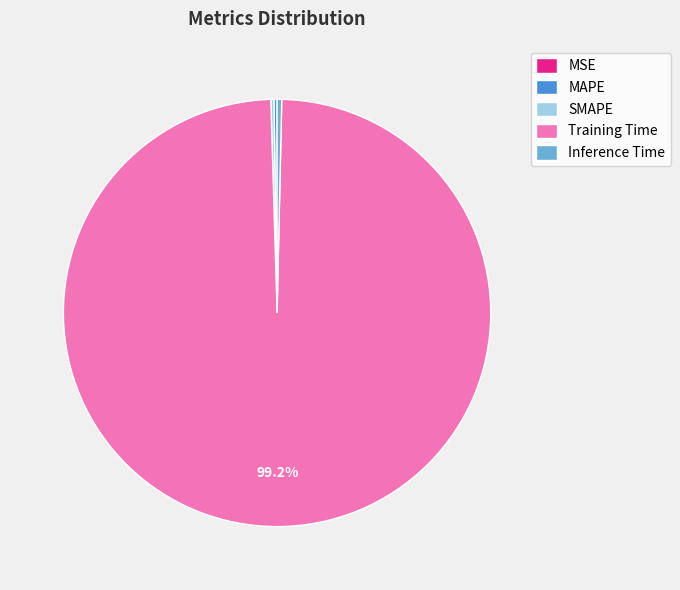

Which category has the biggest portion of the pie?

Training Time